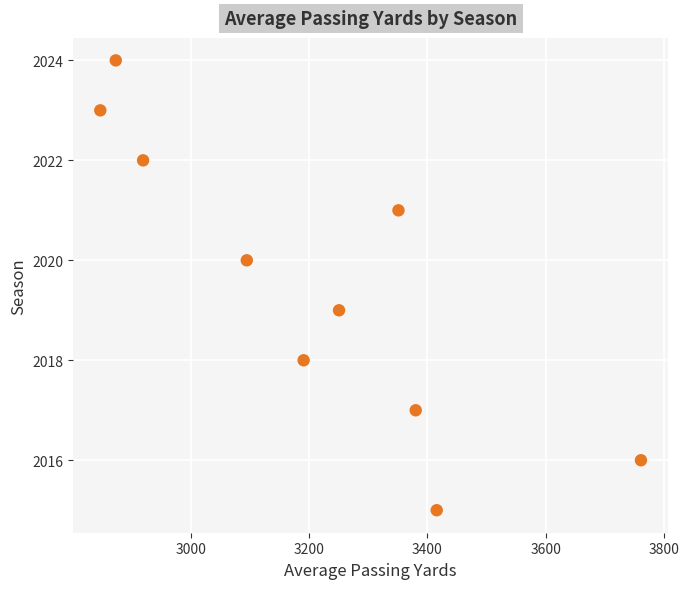

What is the range of Y values (max minus min)?

9